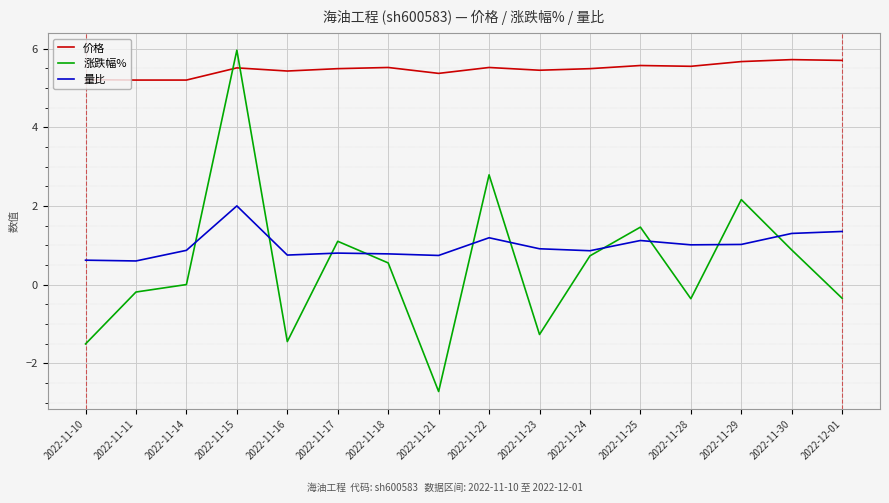

Rank the series by their maximum value, from highest to lowest.

涨跌幅%, 价格, 量比